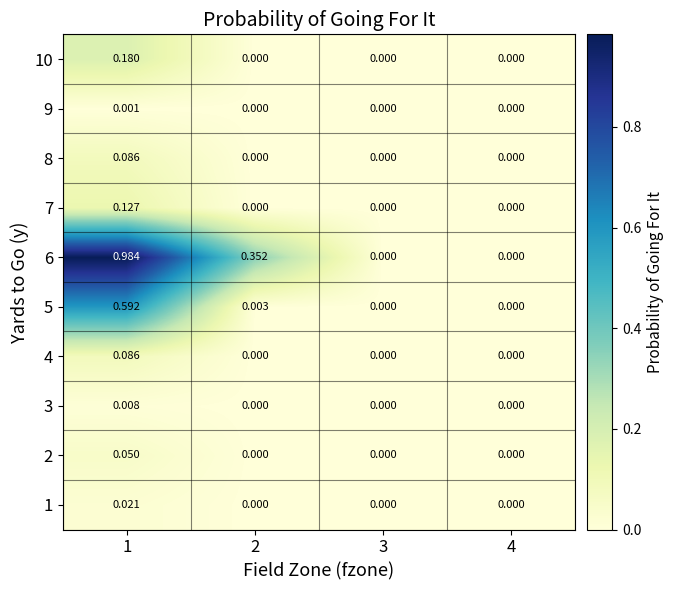

Reading left to right, what are all the values shown in this chart?

1: 1=0.0	2=0.0	3=0.0	4=0.0
2: 1=0.1	2=0.0	3=0.0	4=0.0
3: 1=0.0	2=0.0	3=0.0	4=0.0
4: 1=0.1	2=0.0	3=0.0	4=0.0
5: 1=0.6	2=0.0	3=0.0	4=0.0
6: 1=1.0	2=0.4	3=0.0	4=0.0
7: 1=0.1	2=0.0	3=0.0	4=0.0
8: 1=0.1	2=0.0	3=0.0	4=0.0
9: 1=0.0	2=0.0	3=0.0	4=0.0
10: 1=0.2	2=0.0	3=0.0	4=0.0